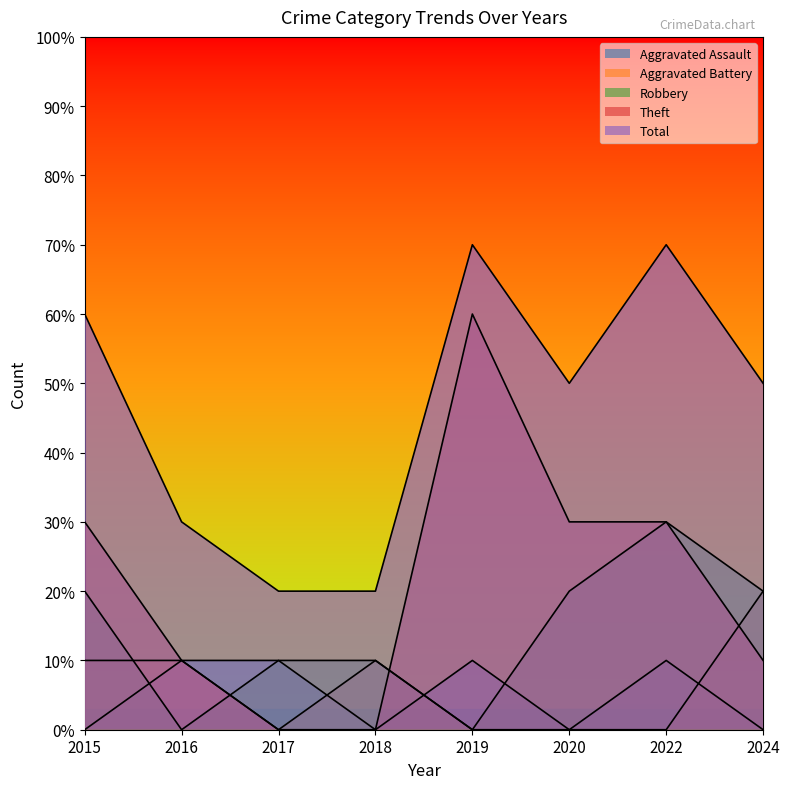

Which series changed the most between 2015 and 2019?

Theft